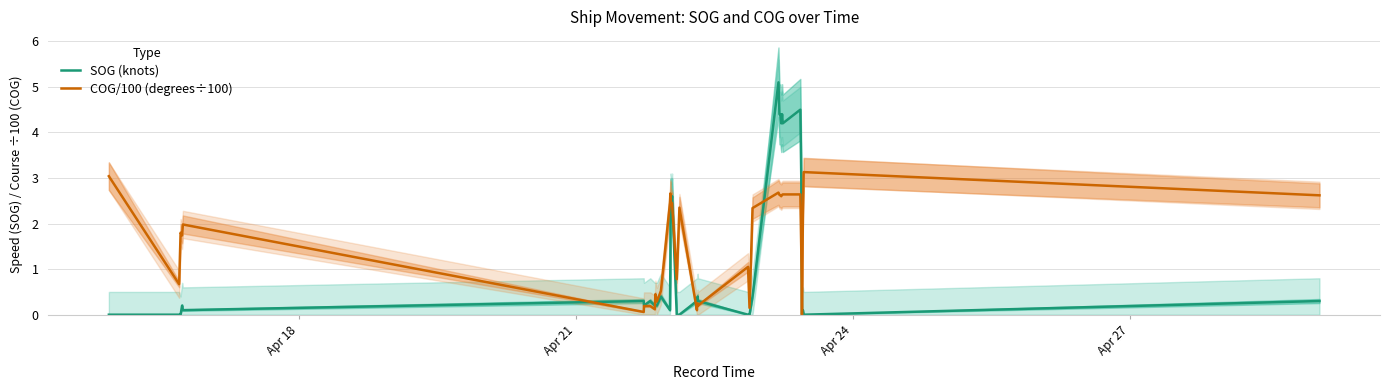

Count the number of data series in this chart.

2